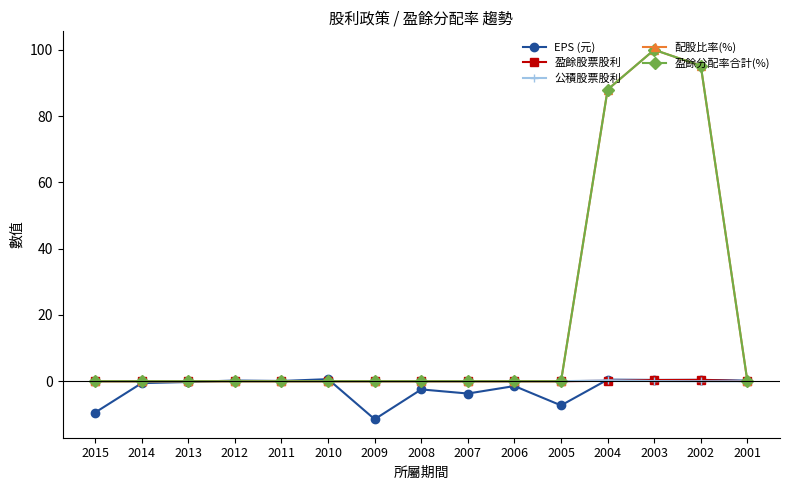

Does the chart have visible grid lines?

No